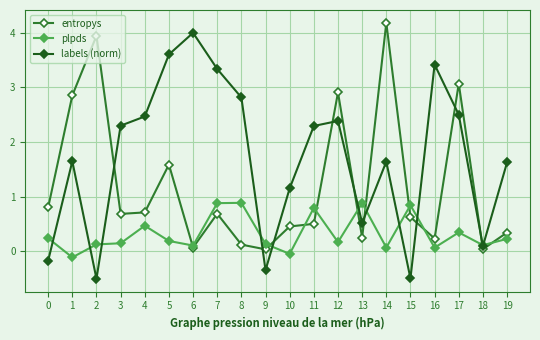

What are all the series names shown in the legend?

entropys, plpds, labels (norm)